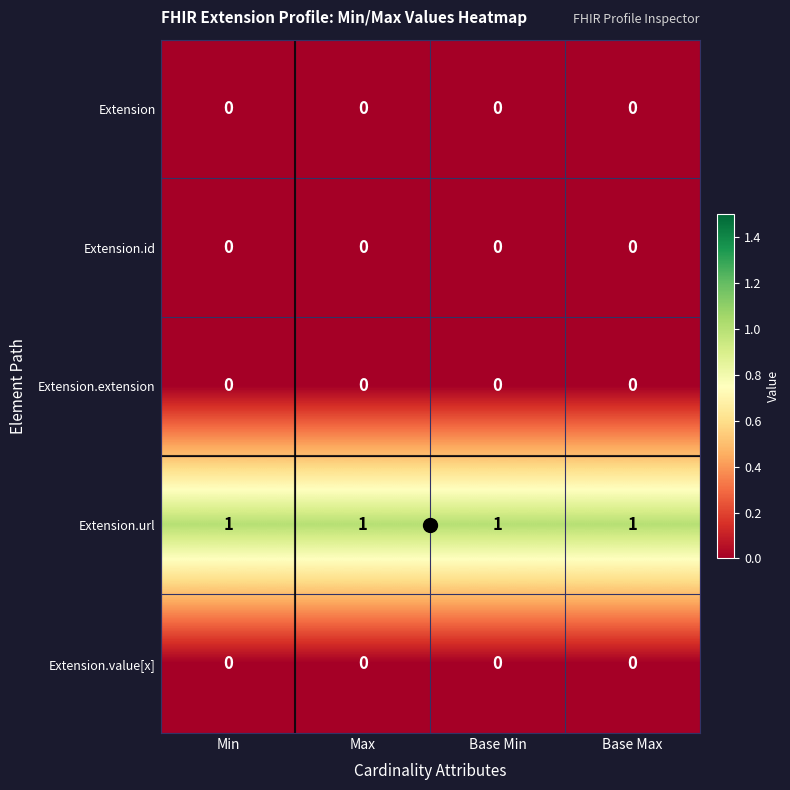

Is it true that Extension.url equals 2 at Min?

False